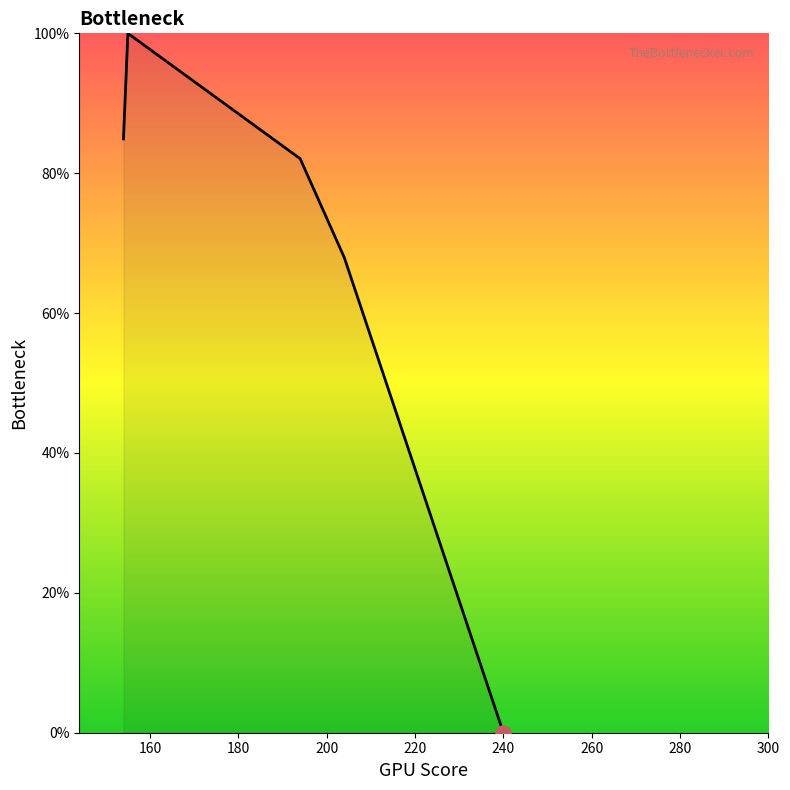

How many interior local peaks (higher than both neighbors) does the data have?

1